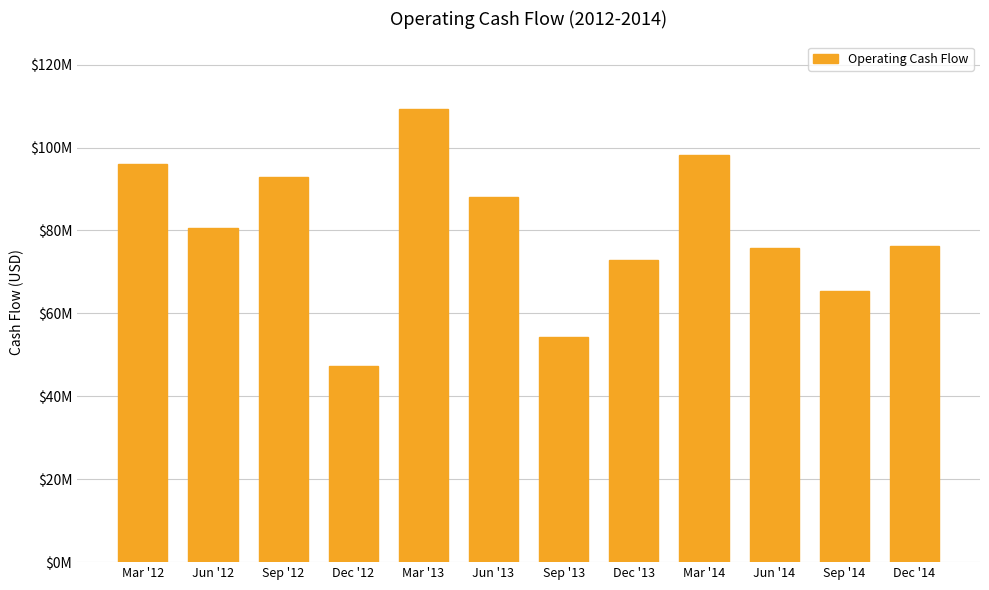

Are the bars horizontal?

No